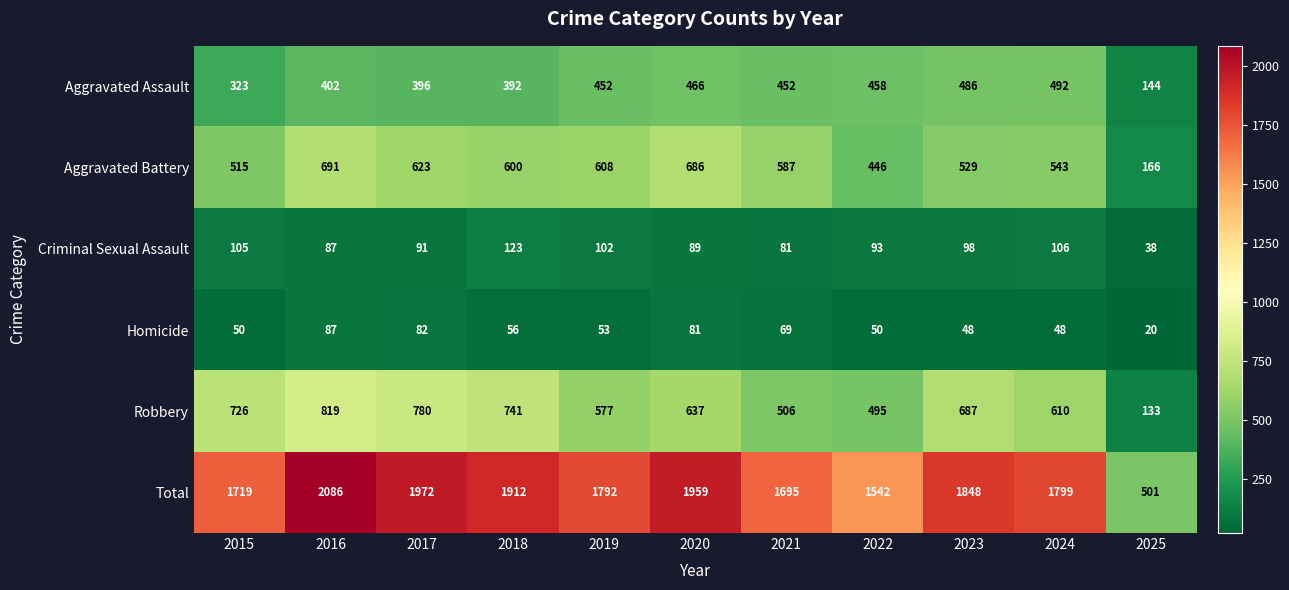

Where does the Robbery series first go above 637?

2015